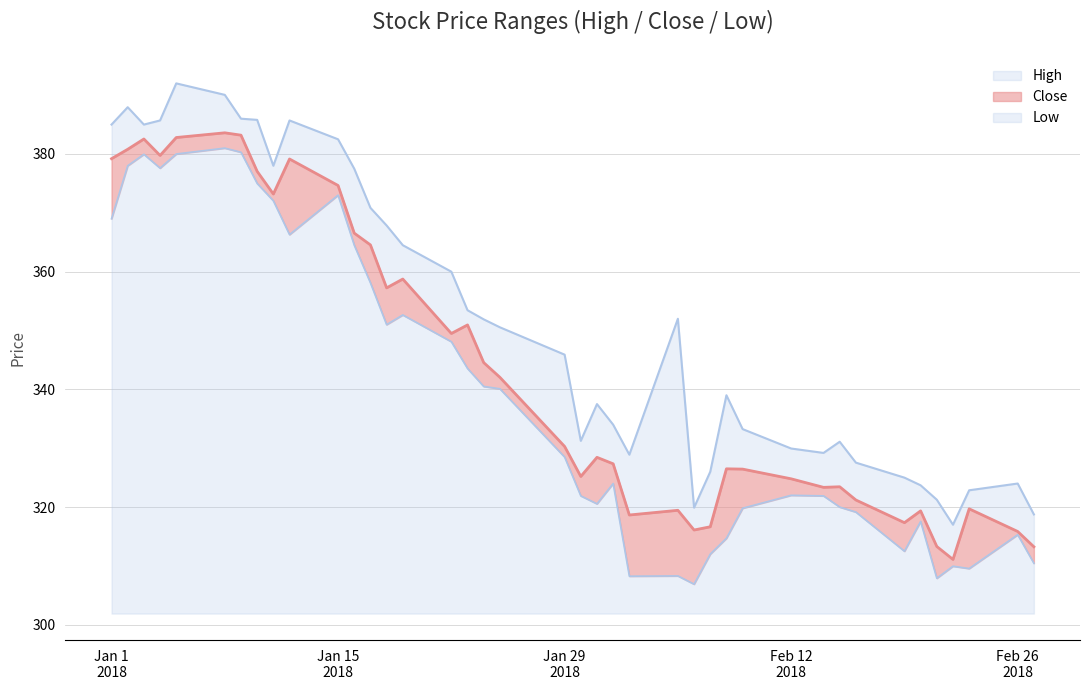

True or false: high and close cross at least once.

False